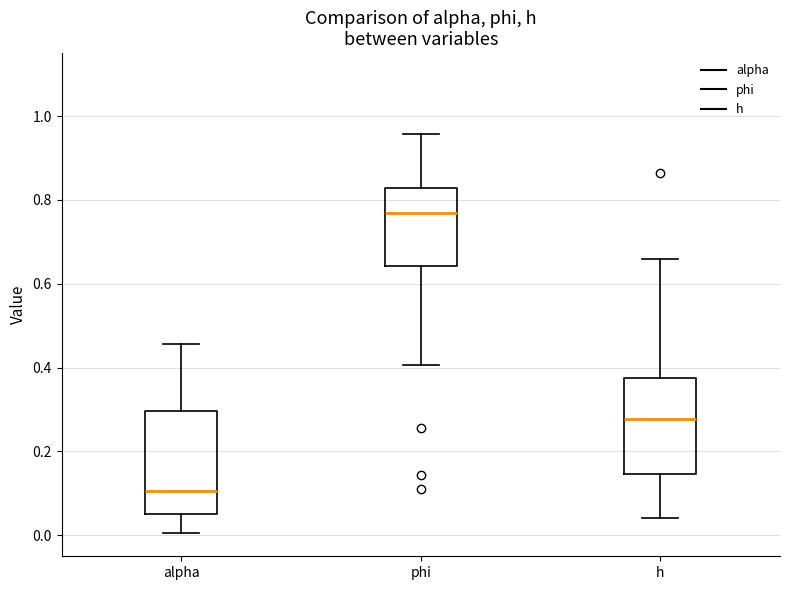

Which box's median line is the lowest?

alpha